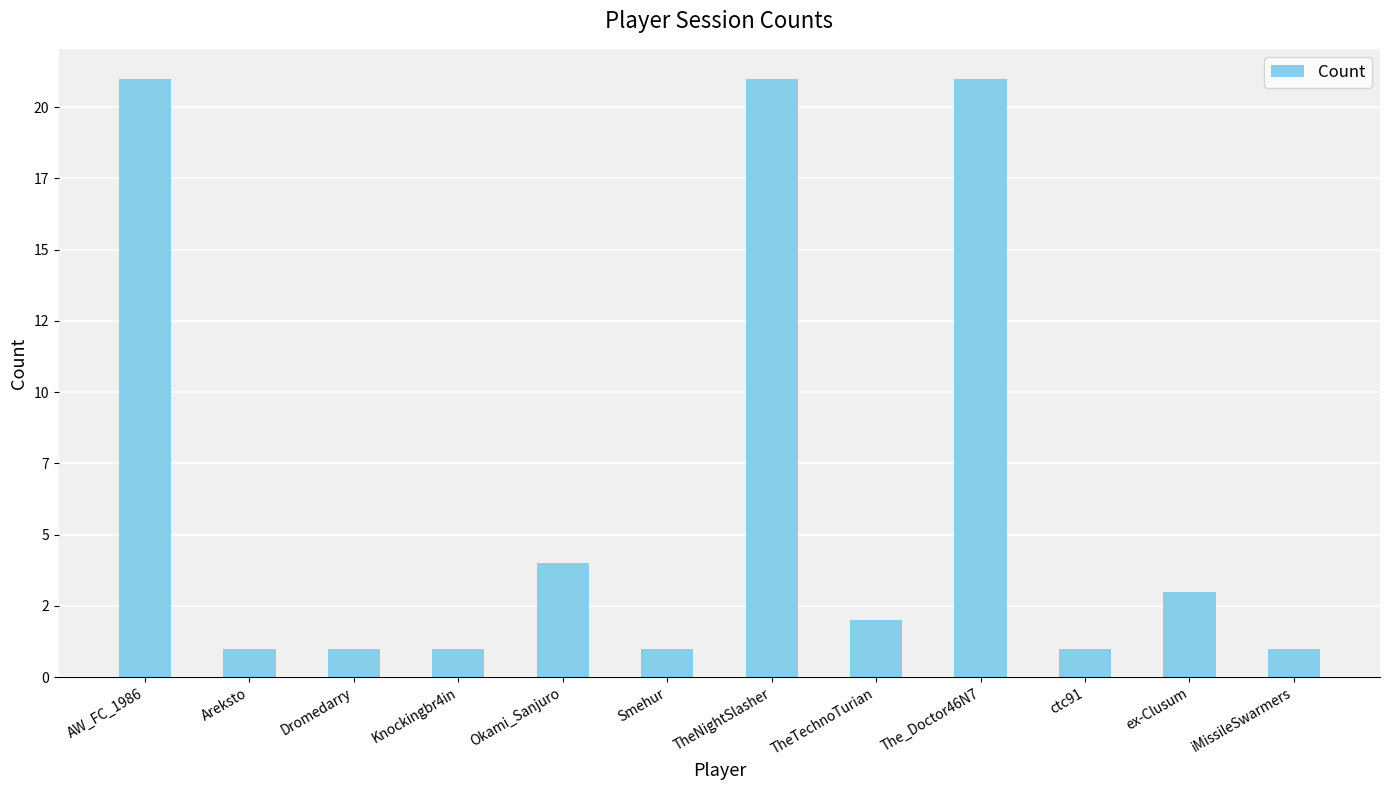

Does the chart contain any negative values?

No